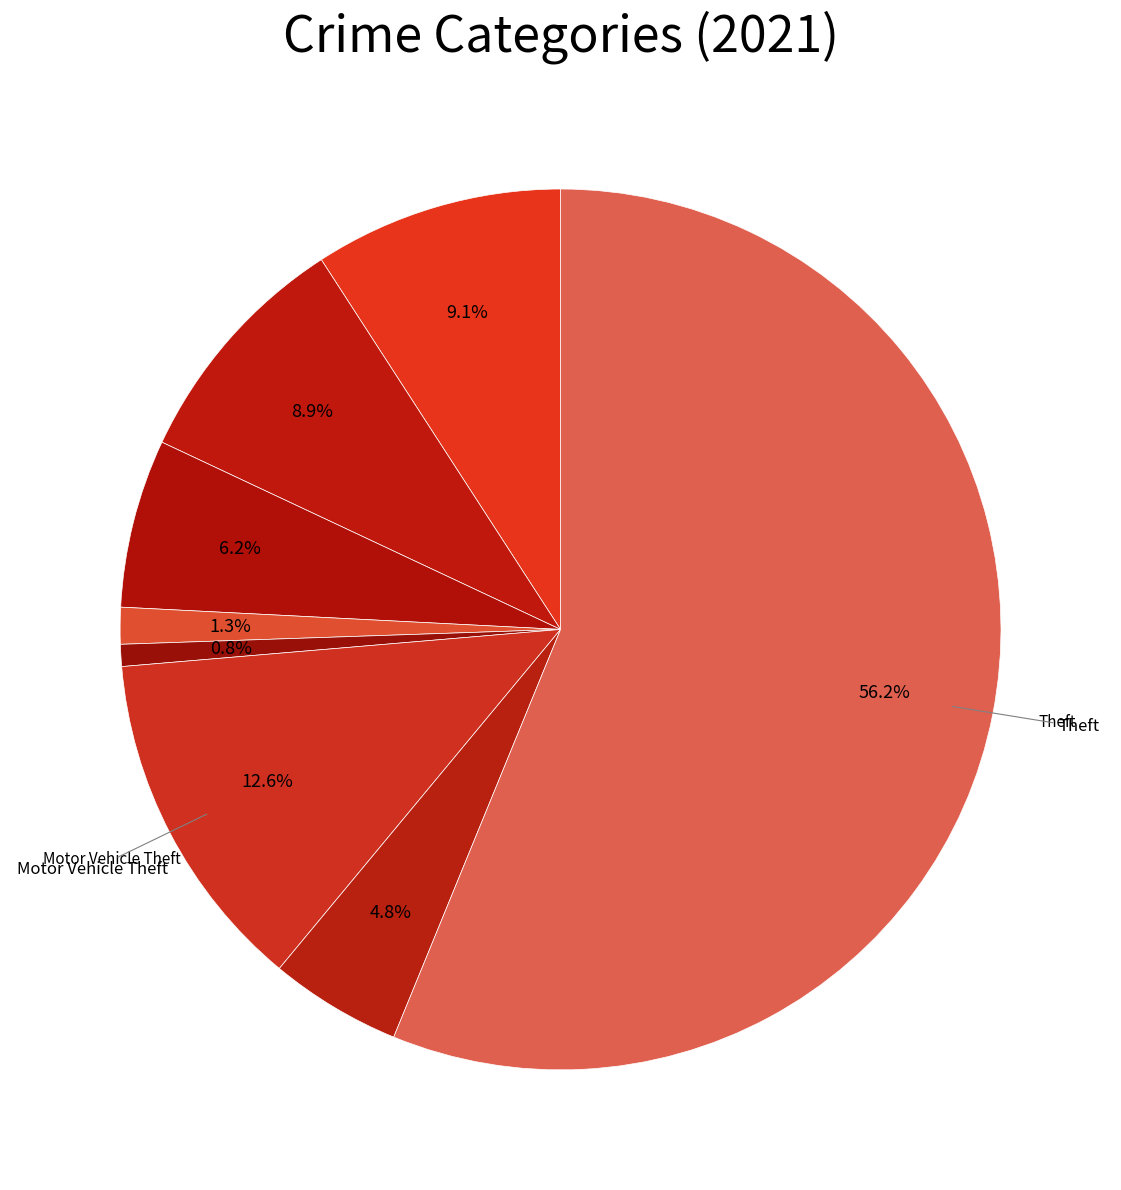

Which category has the smallest portion of the pie?

Arson